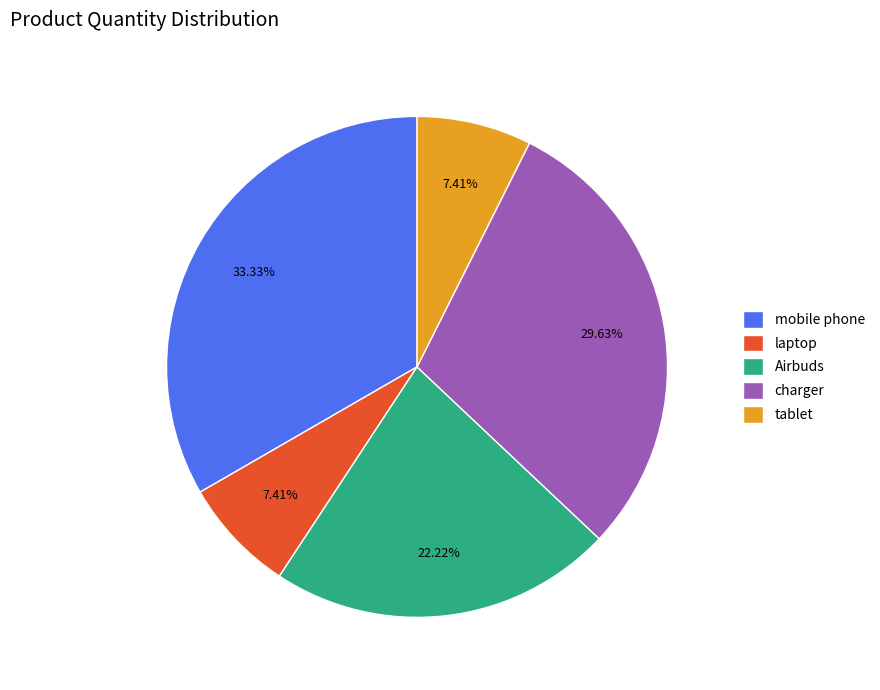

To the nearest percent, what portion does laptop represent?

7%